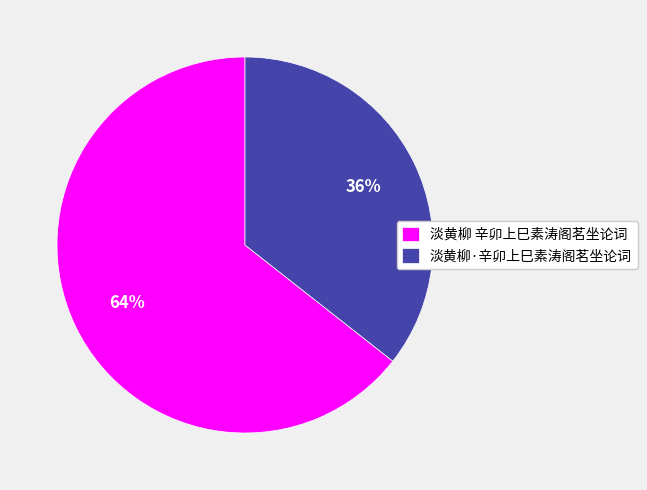

Does any single category account for the majority?

Yes